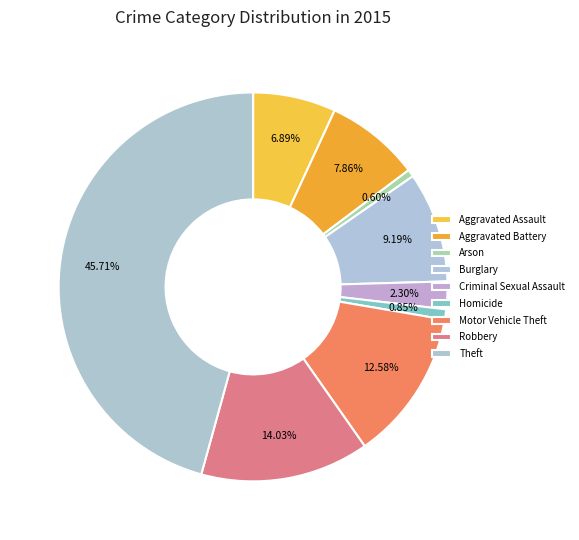

What portion of the pie excludes Aggravated Assault?

93.1%